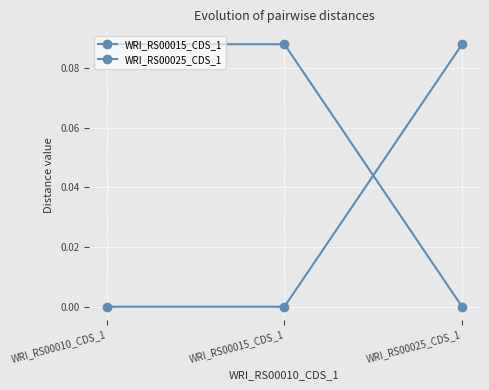

What is the difference between the maximum and minimum values in the WRI_RS00015_CDS_1 series?

0.1